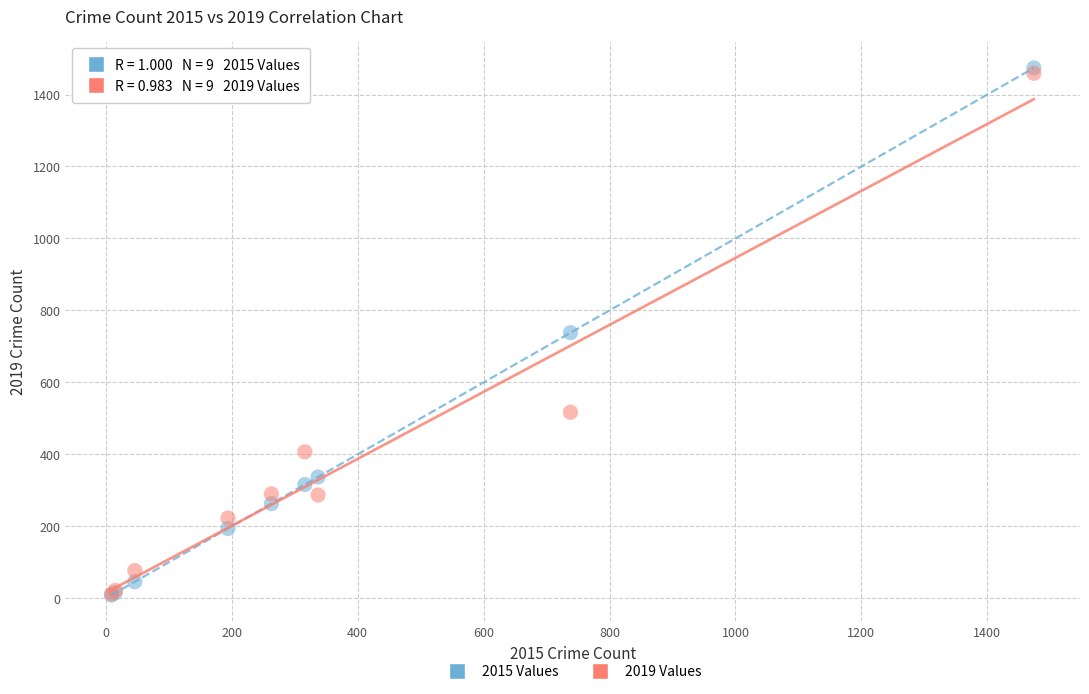

Which series has the widest spread of Y values?

2015 Values